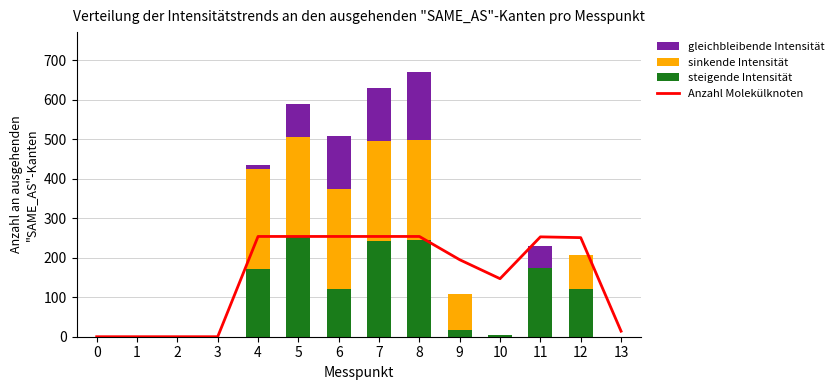

What is the difference between the steigende Intensität values at 7 and 2?

243